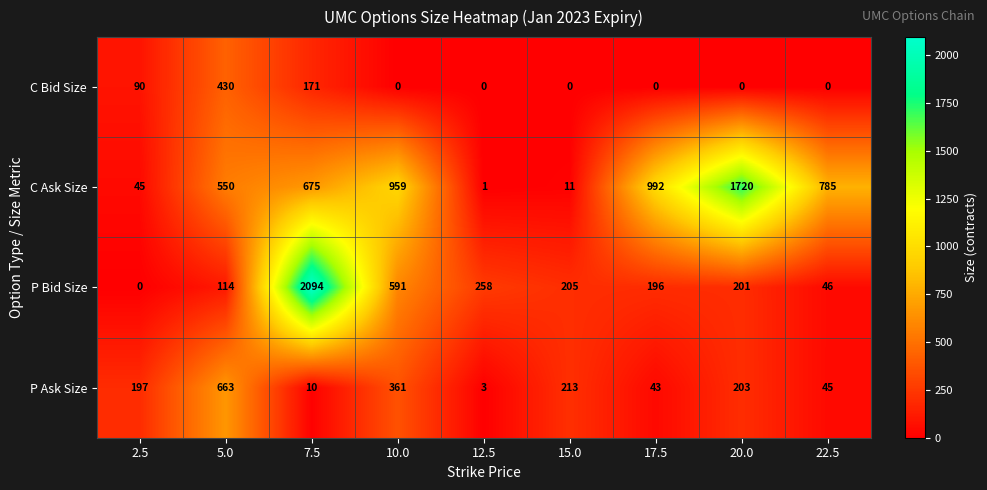

At how many categories does at least one series exceed 273?

6